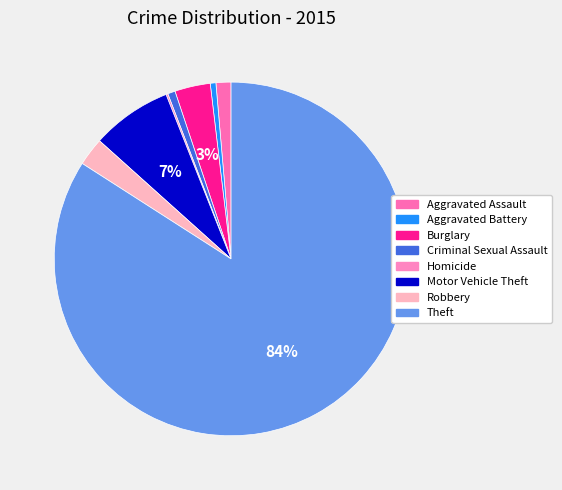

To the nearest percent, what portion does Aggravated Assault represent?

1%